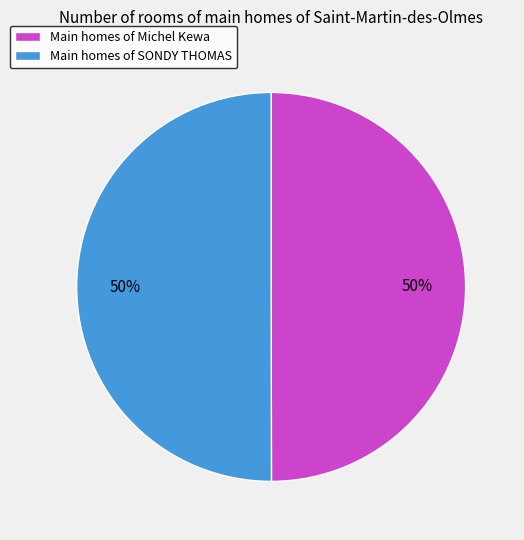

To the nearest percent, what is the combined percentage of Main homes of SONDY THOMAS and Main homes of Michel Kewa?

100%